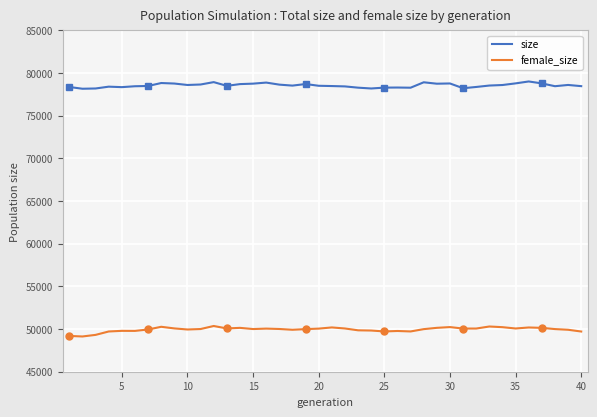

Which series has the widest spread of values?

female_size